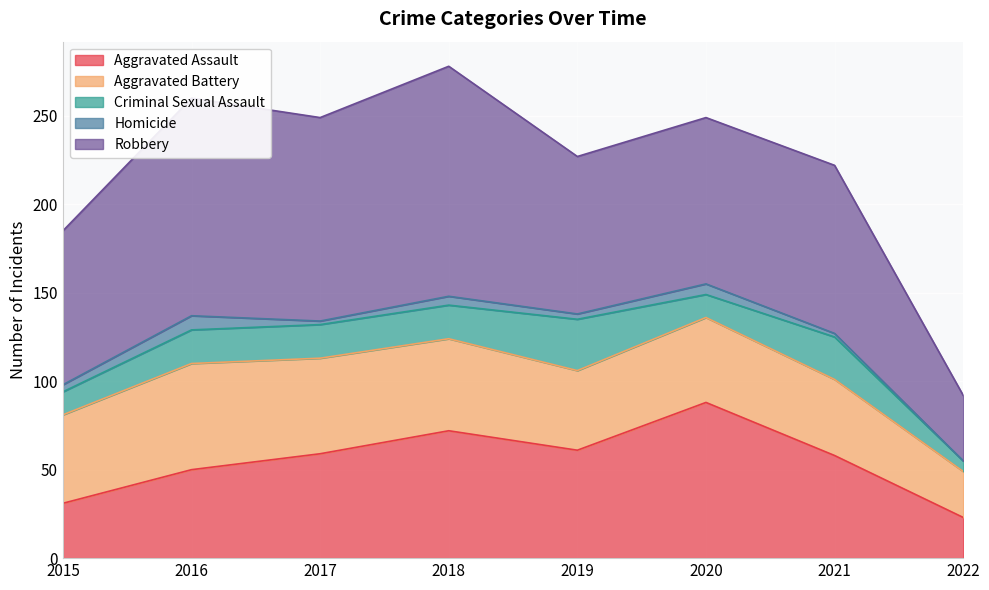

List the labels in order of Aggravated Assault value, largest first.

2020, 2018, 2019, 2017, 2021, 2016, 2015, 2022